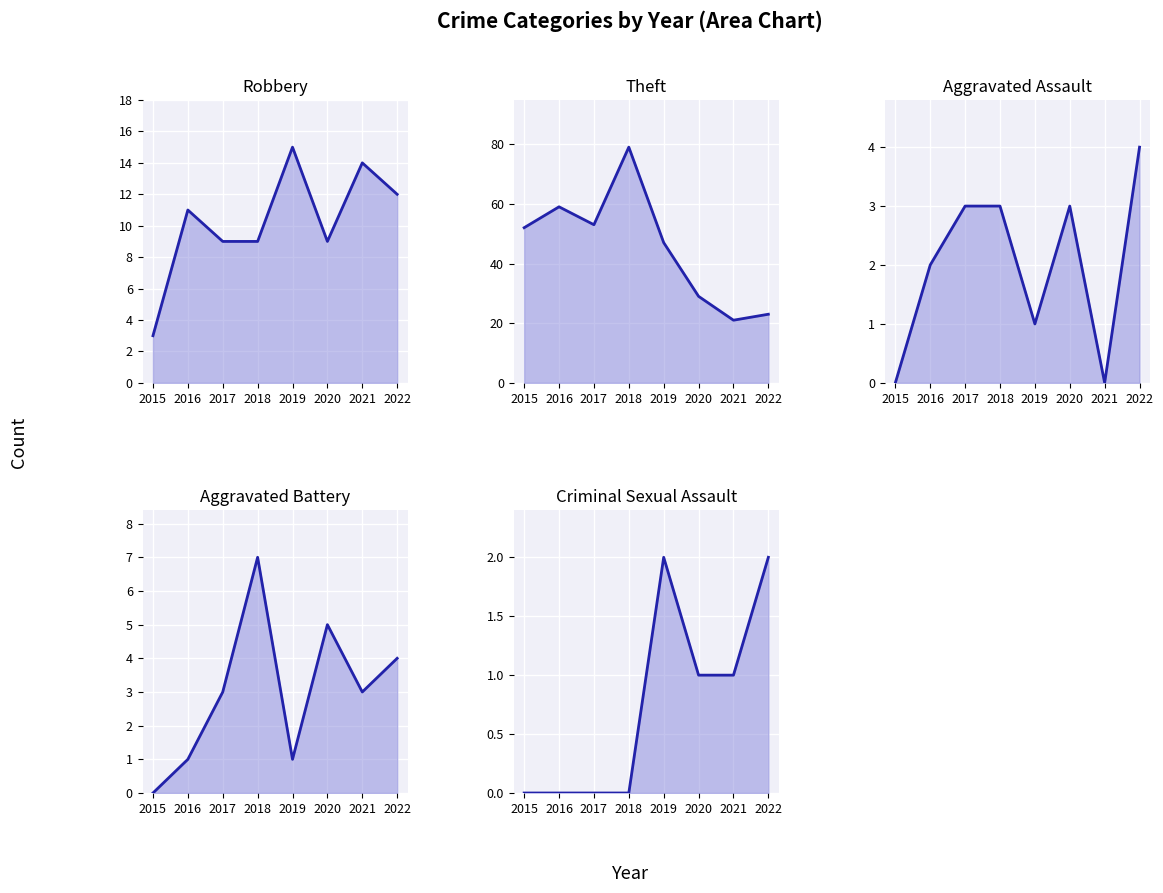

What are all the series names shown in the legend?

Robbery, Theft, Aggravated Assault, Aggravated Battery, Criminal Sexual Assault